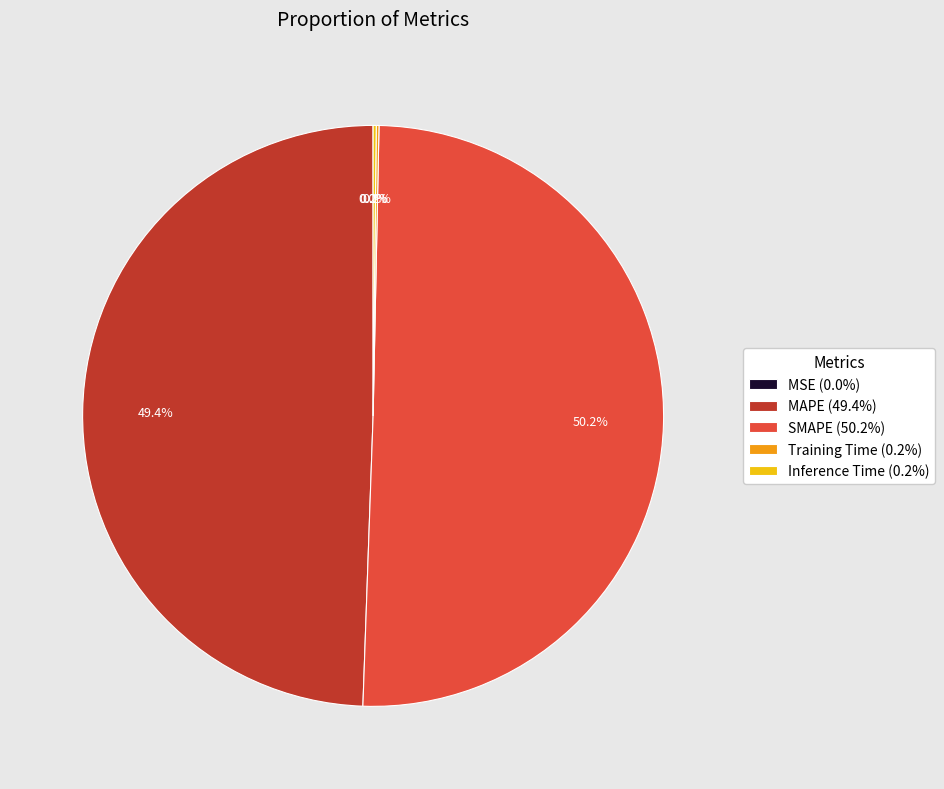

Which category has the biggest portion of the pie?

SMAPE